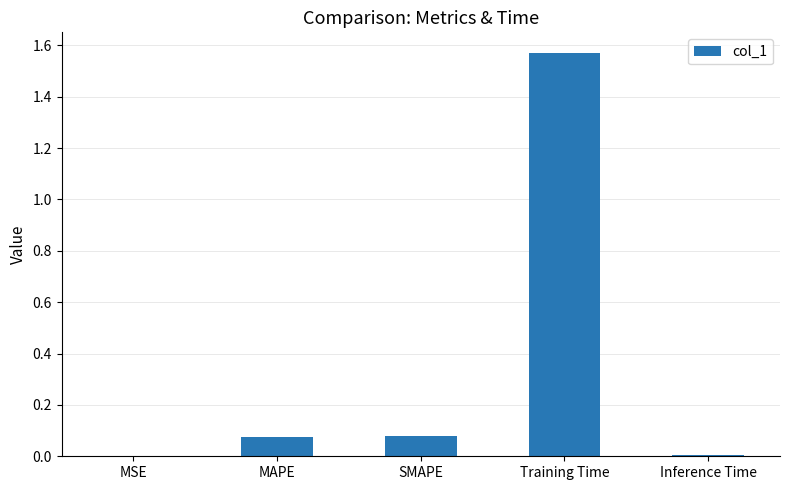

Which label corresponds to the largest value in the chart?

Training Time